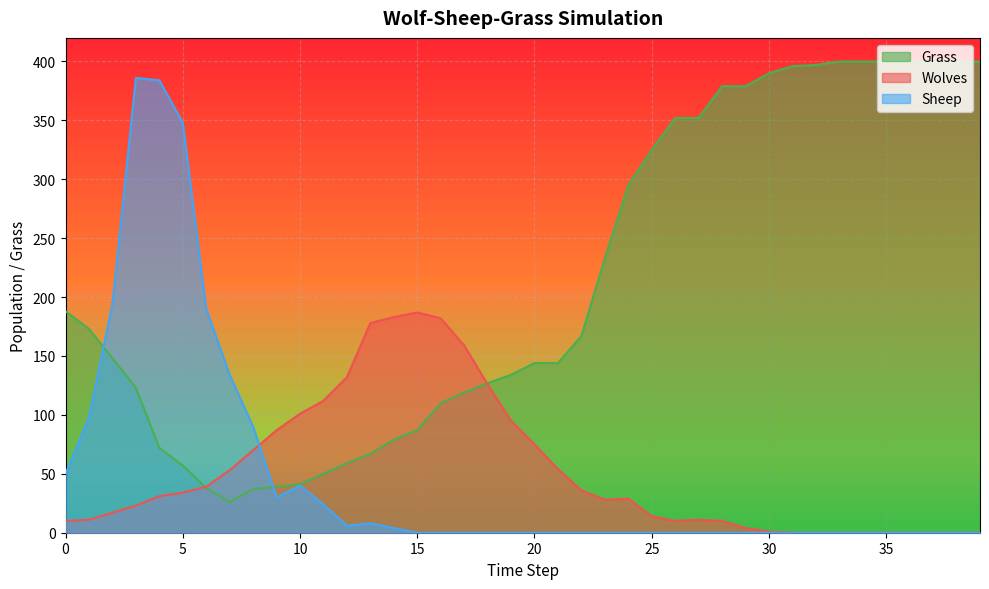

Where is Grass nearest to the value 213?

23